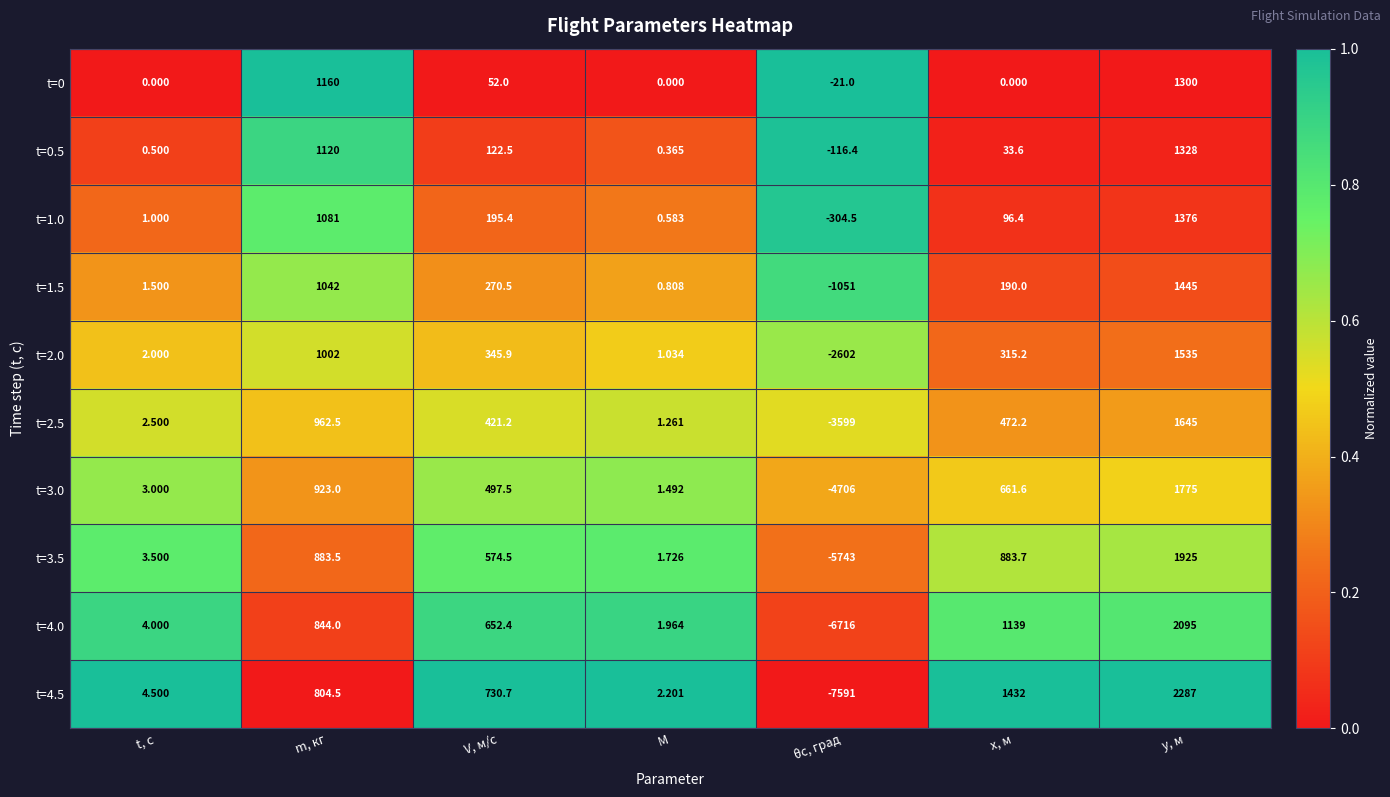

Which label corresponds to the smallest value in the chart?

θс, град